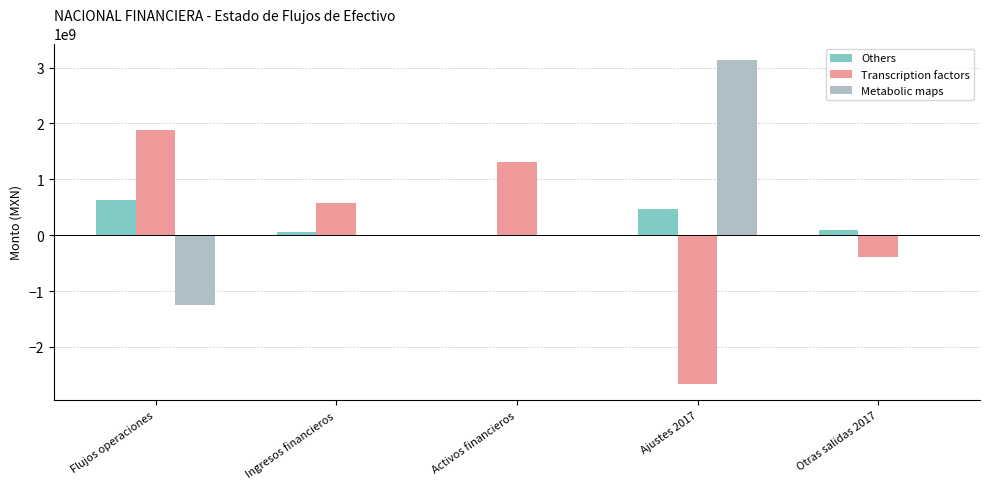

Which series changed the most between Flujos operaciones and Activos financieros?

Metabolic maps